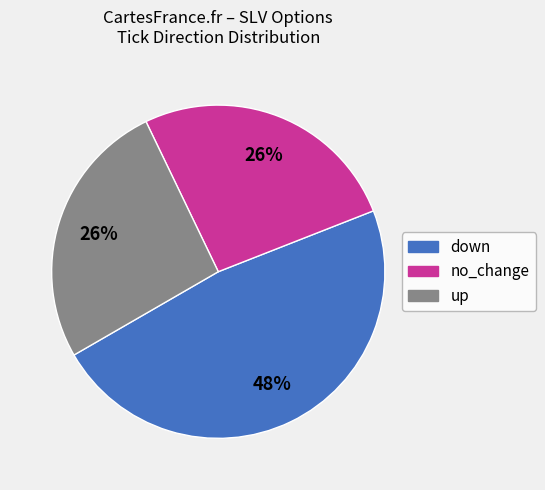

The down slice represents 39% of the pie. True or false?

False